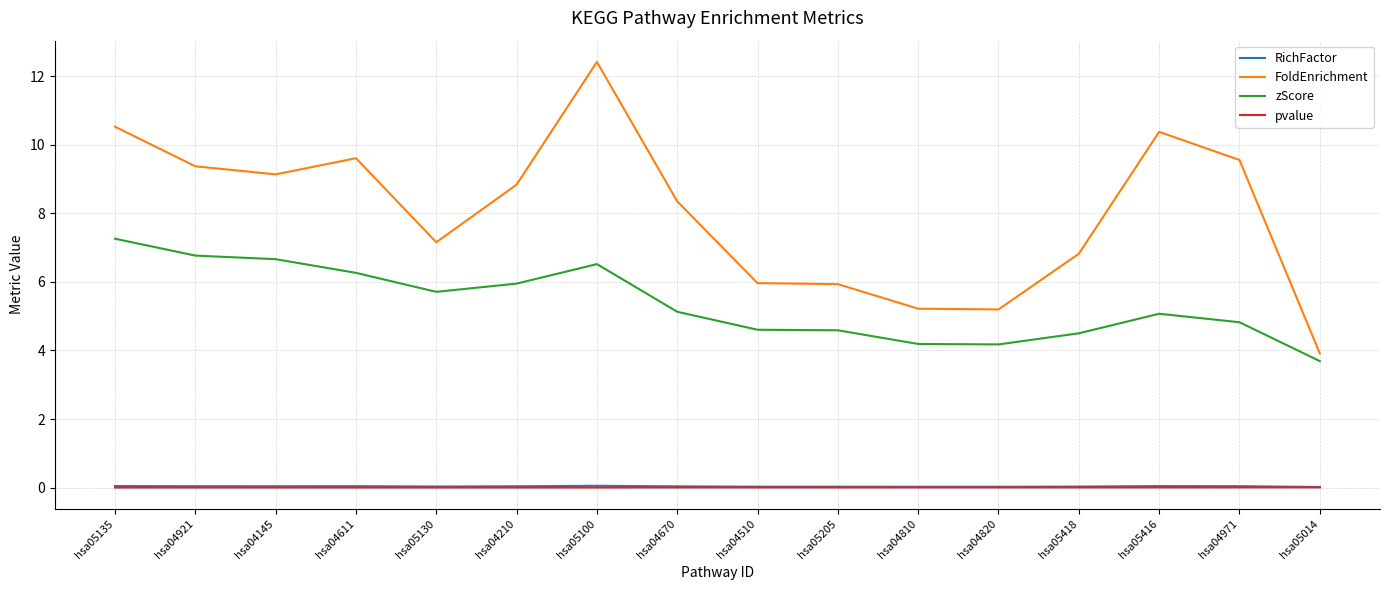

What is the difference between the zScore values at hsa05416 and hsa05100?

1.4